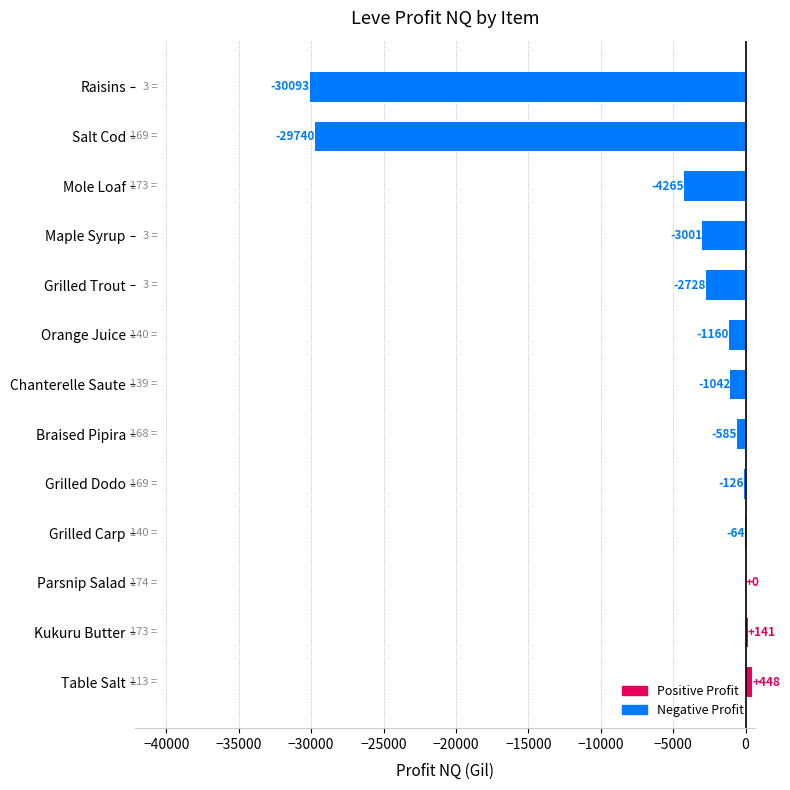

What is the approximate value at Mole Loaf?

-4265.0